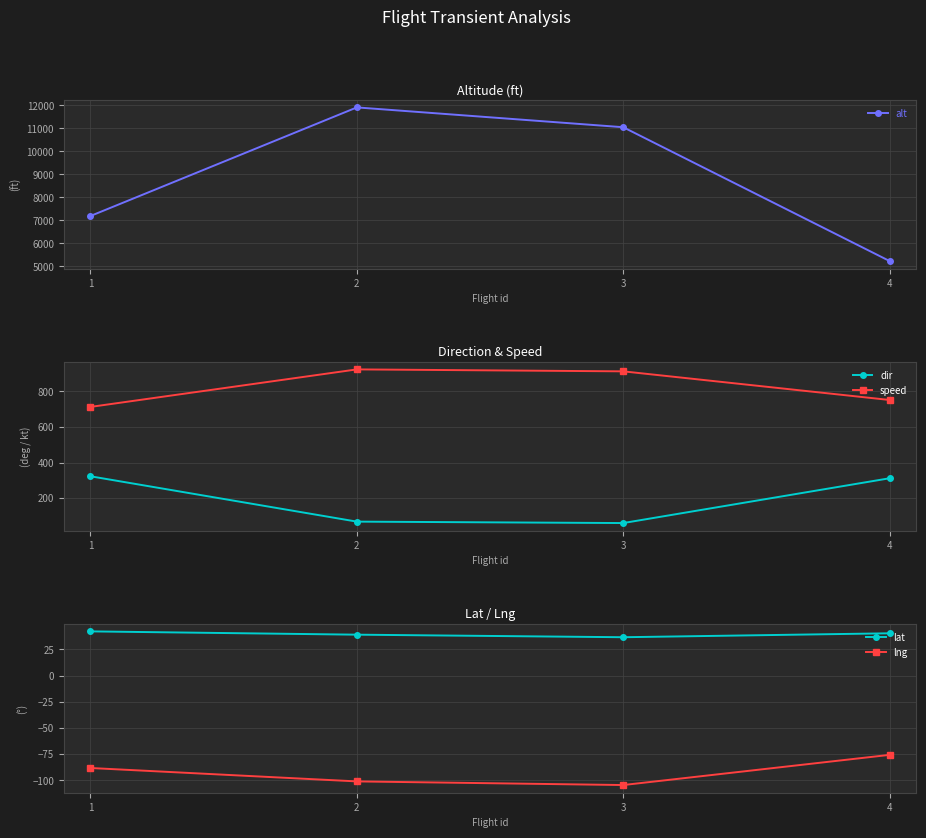

Is this an area chart (filled region under the line)?

No